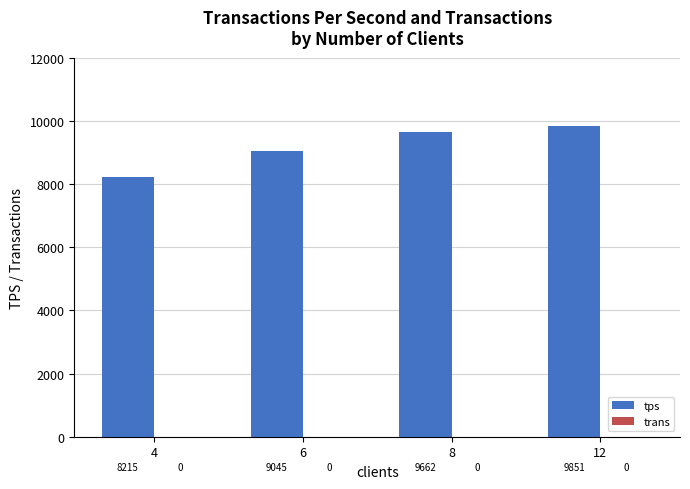

List the labels in order of value, largest first.

12, 8, 6, 4